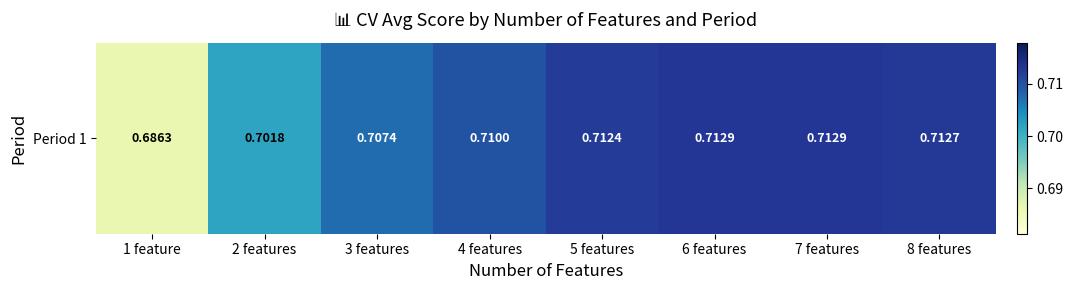

True or false: the data shows 0.7 at 5 features.

True